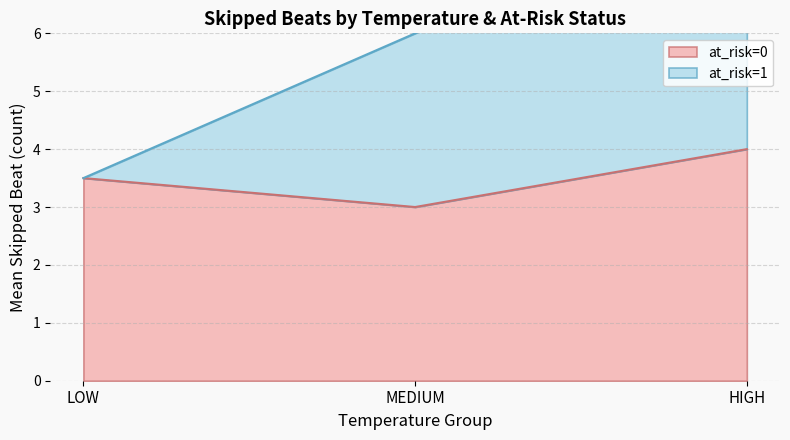

Is it true that at_risk=0 equals 6.1 at HIGH?

False